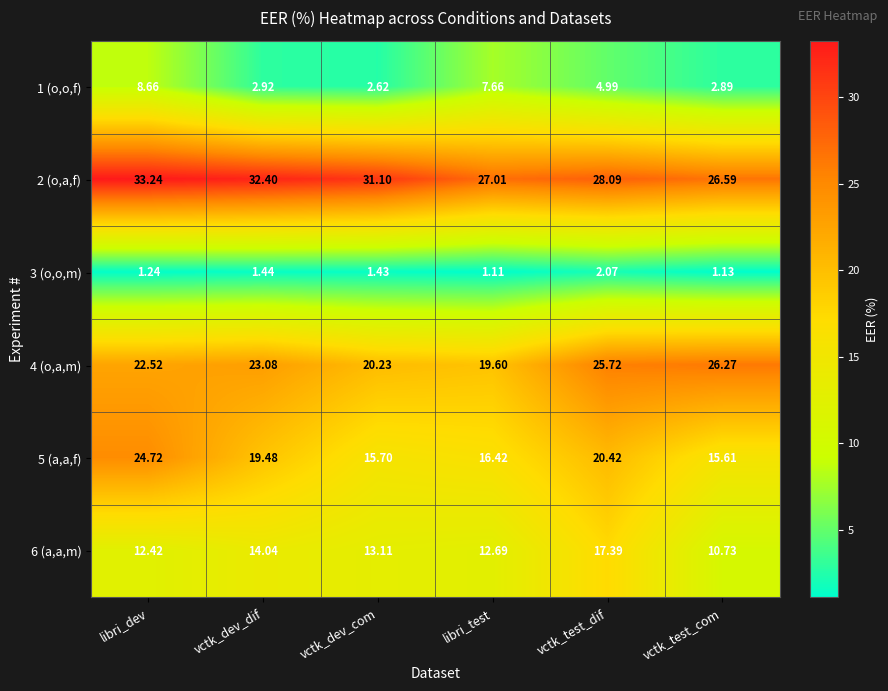

Where is 4 (o,a,m) nearest to the value 22?

libri_dev